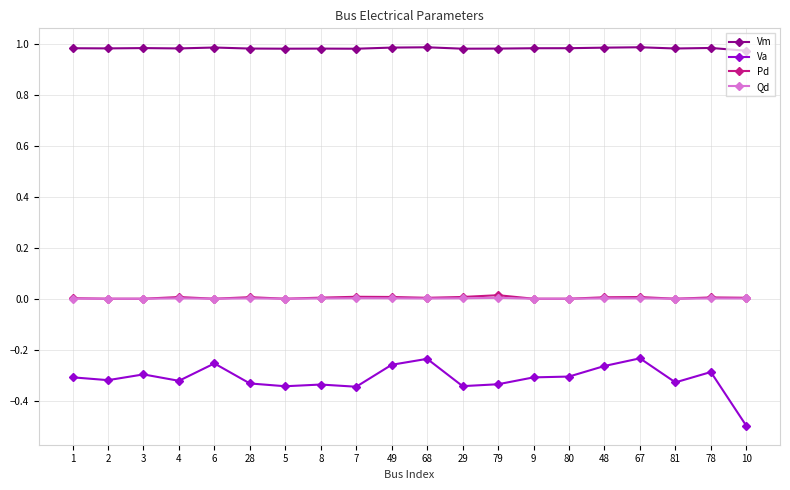

Which series has the widest spread of values?

Va